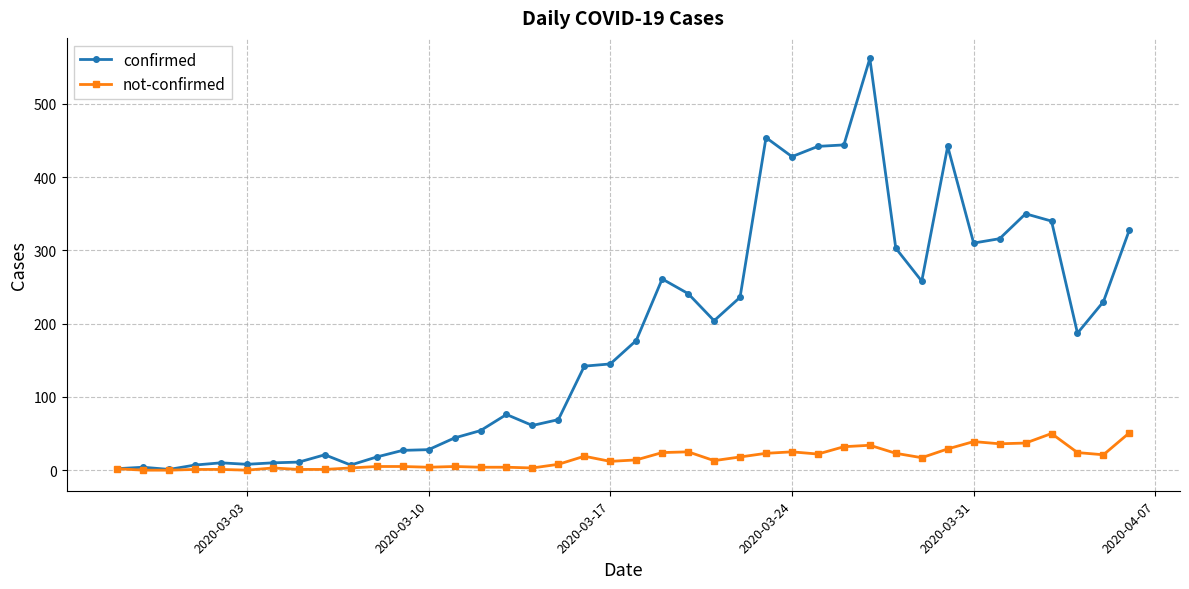

Count the number of categories in the chart.

40